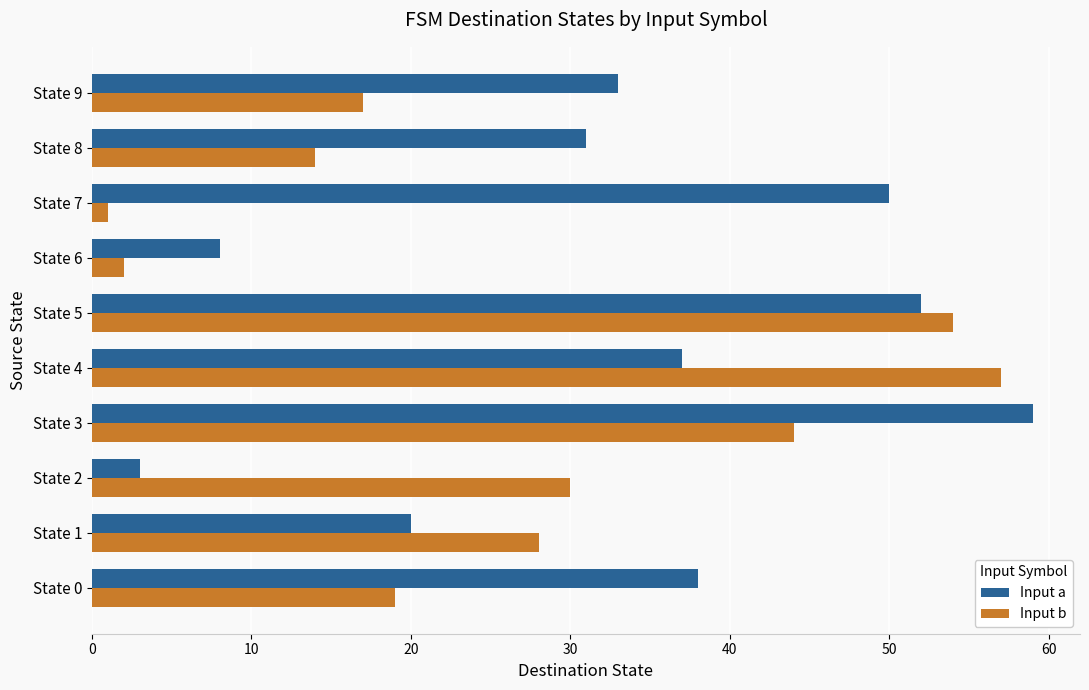

What is the greatest value displayed?

59